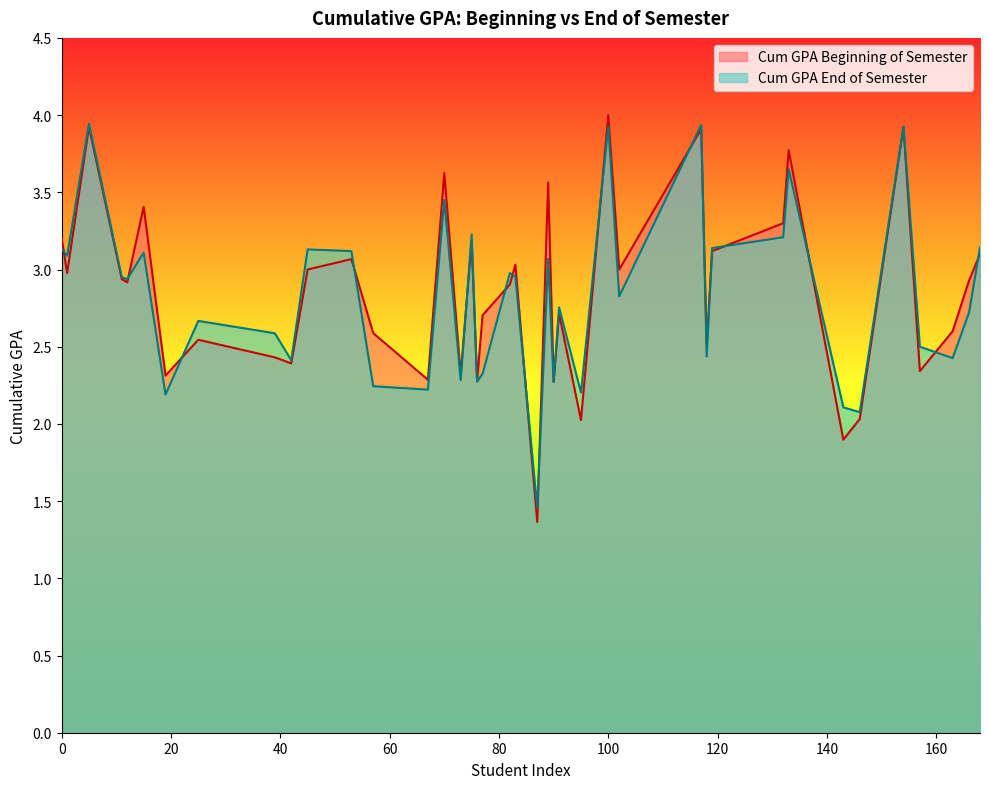

Reading right to left, extract all data points from this chart.

Cum GPA Beginning of Semester: 3.1	2.9	2.6	2.3	3.9	2.0	1.9	3.8	3.3	3.1	2.5	3.9	3.0	4.0	2.0	2.7	2.3	3.6	1.4	3.0	2.9	2.7	2.3	3.2	2.3	3.6	2.3	2.6	3.1	3.0	2.4	2.4	2.5	2.3	3.4	2.9	2.9	3.9	3.0	3.2
Cum GPA End of Semester: 3.1	2.7	2.4	2.5	3.9	2.1	2.1	3.6	3.2	3.1	2.4	3.9	2.8	3.9	2.2	2.8	2.3	3.1	1.5	3.0	3.0	2.3	2.3	3.2	2.3	3.5	2.2	2.2	3.1	3.1	2.4	2.6	2.7	2.2	3.1	2.9	3.0	3.9	3.1	3.1